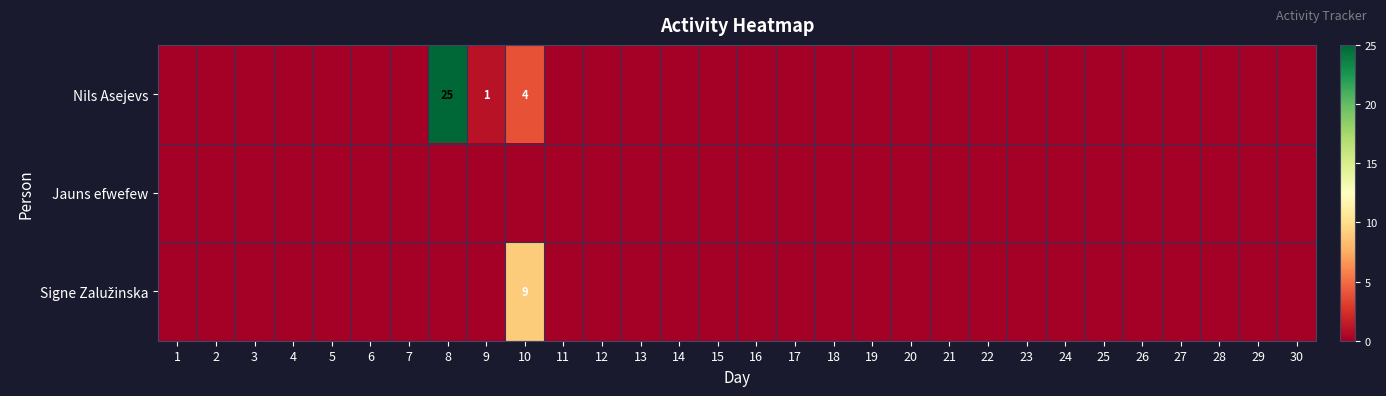

What is the maximum value for Signe Zalužinska?

9